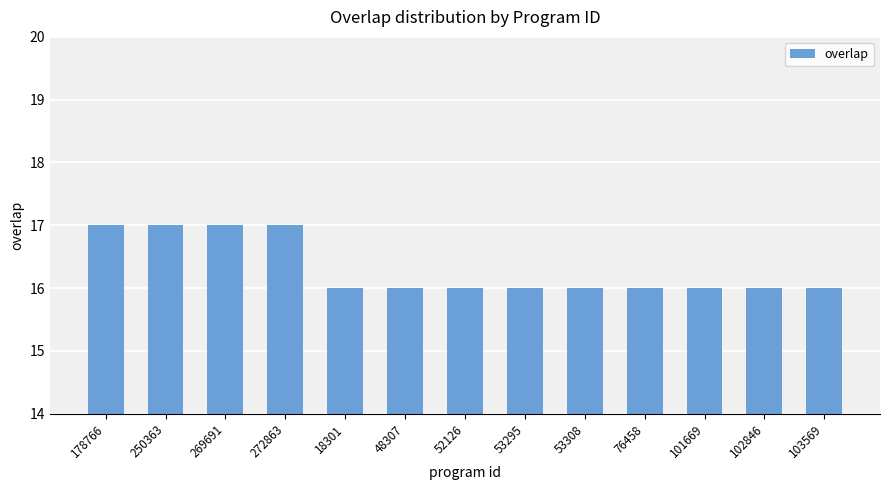

Does the chart contain stacked bars?

No